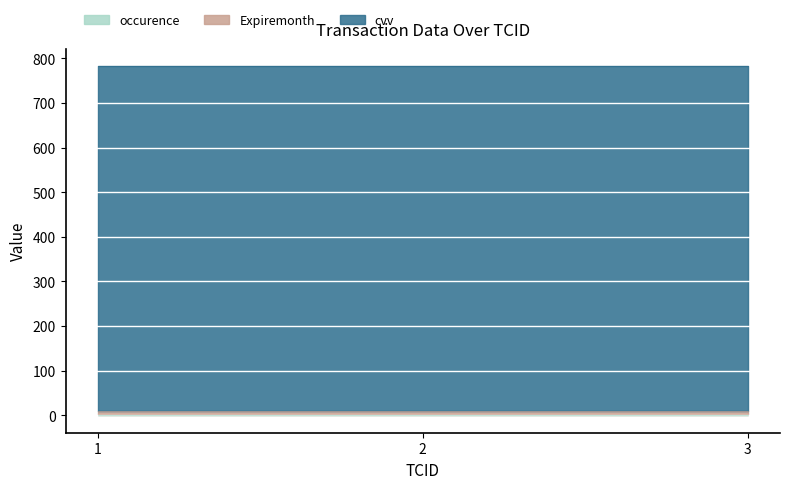

Which has a higher value, 1 or 2?

1